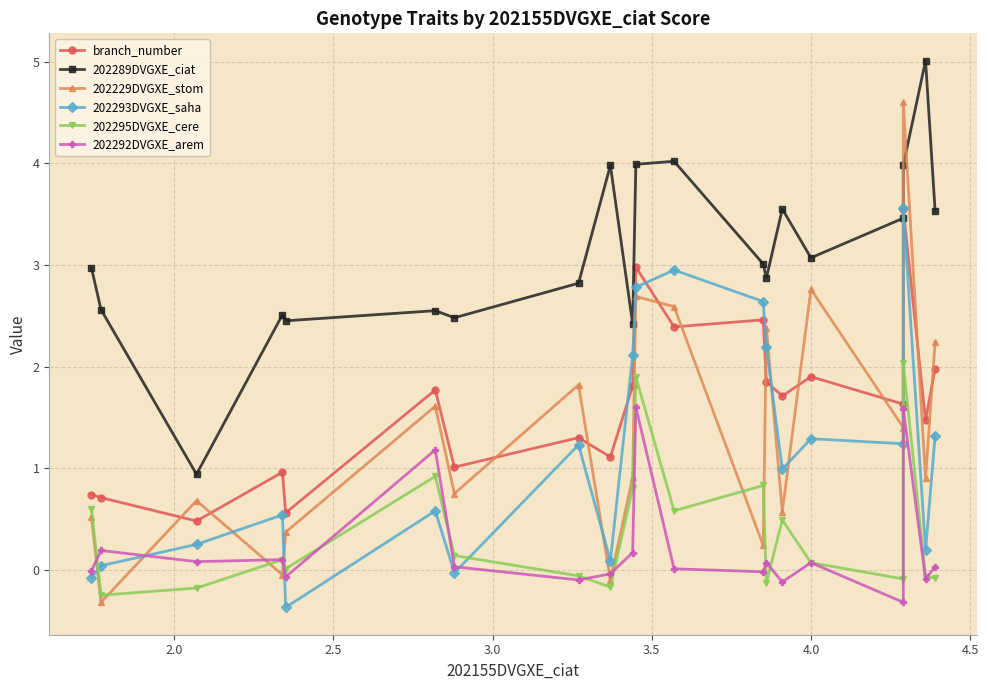

What value does the 202289DVGXE_ciat series have at 3.0?

2.5